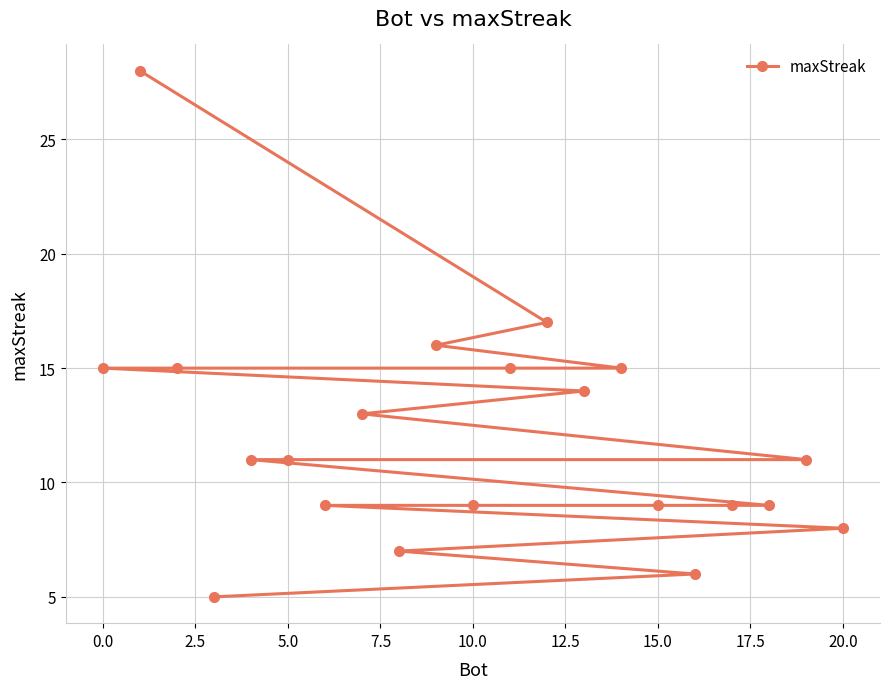

How many data points are above 11?

9